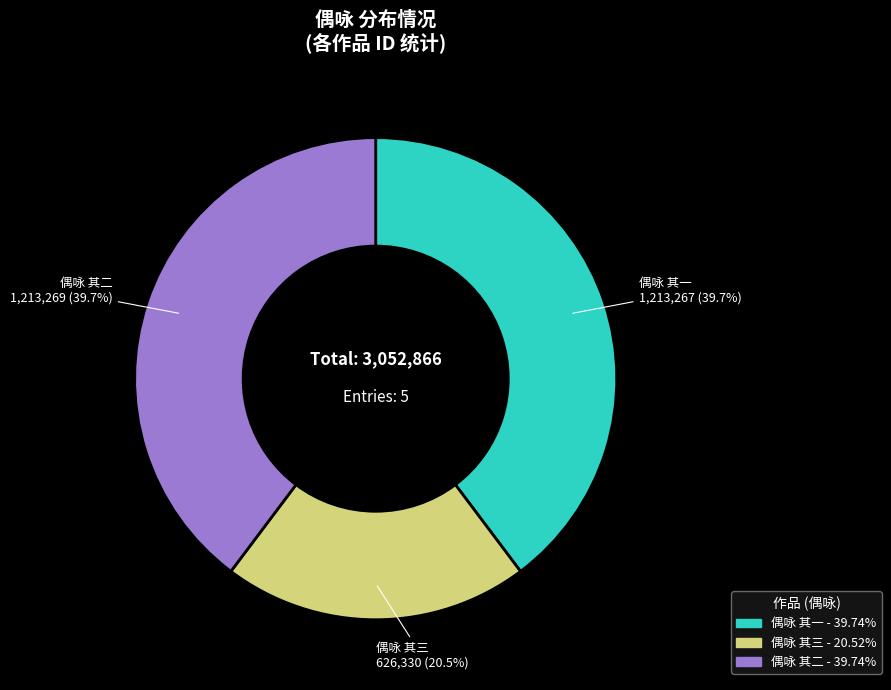

Is there any slice that represents more than half of the pie?

No